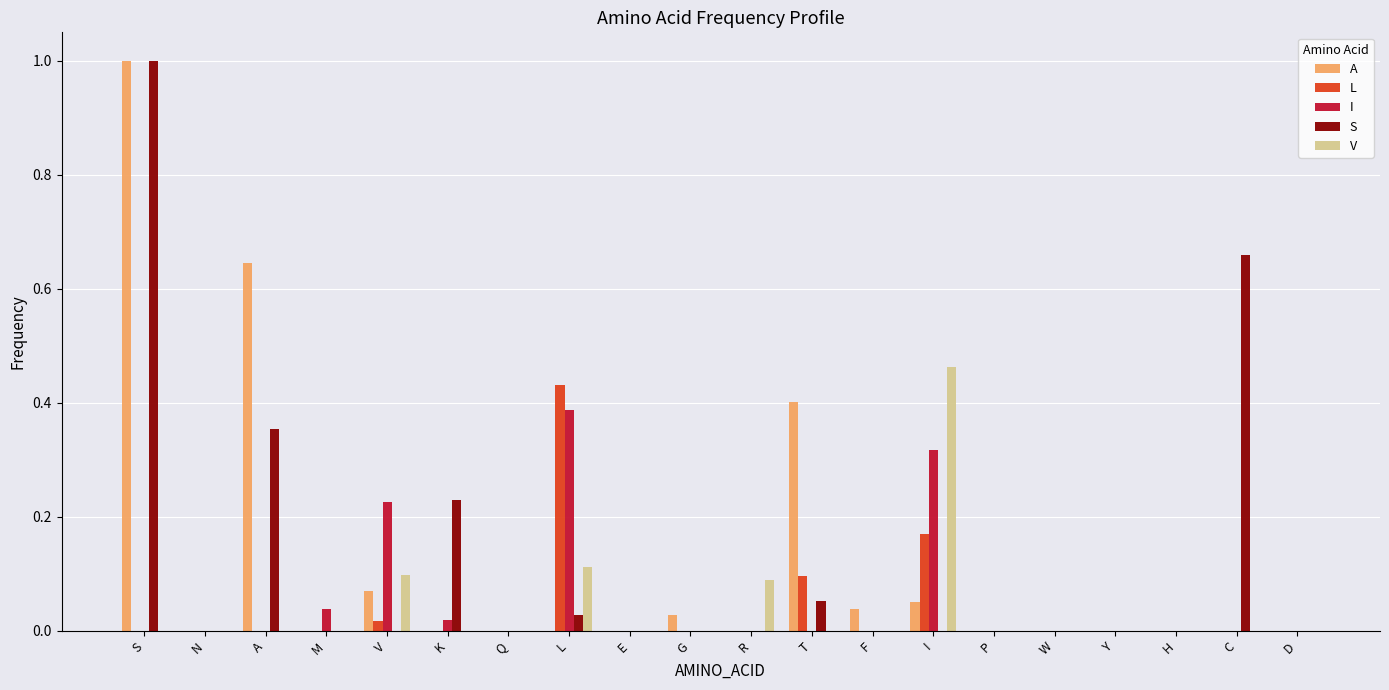

At which category is the sum across all series the highest?

S